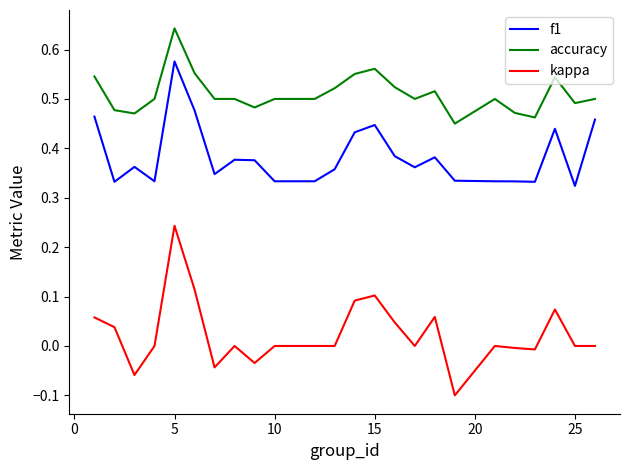

Which series has the largest total across all categories?

accuracy